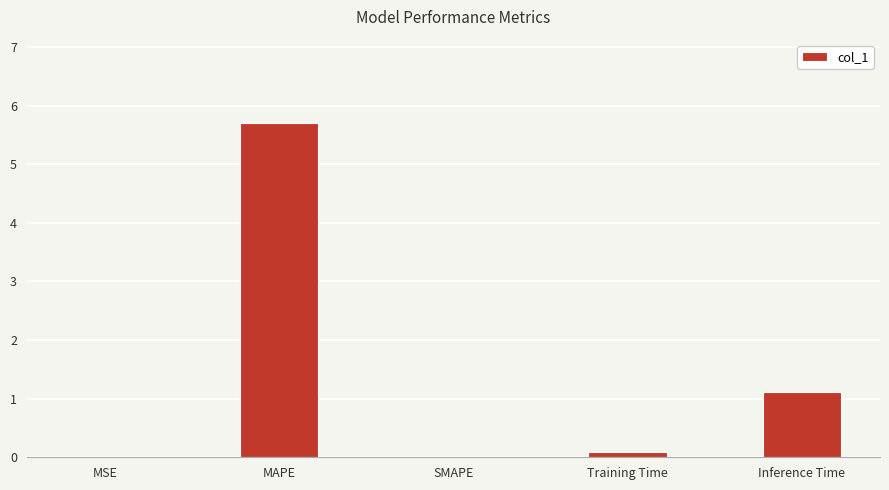

True or false: the data shows 0.0 at SMAPE.

True